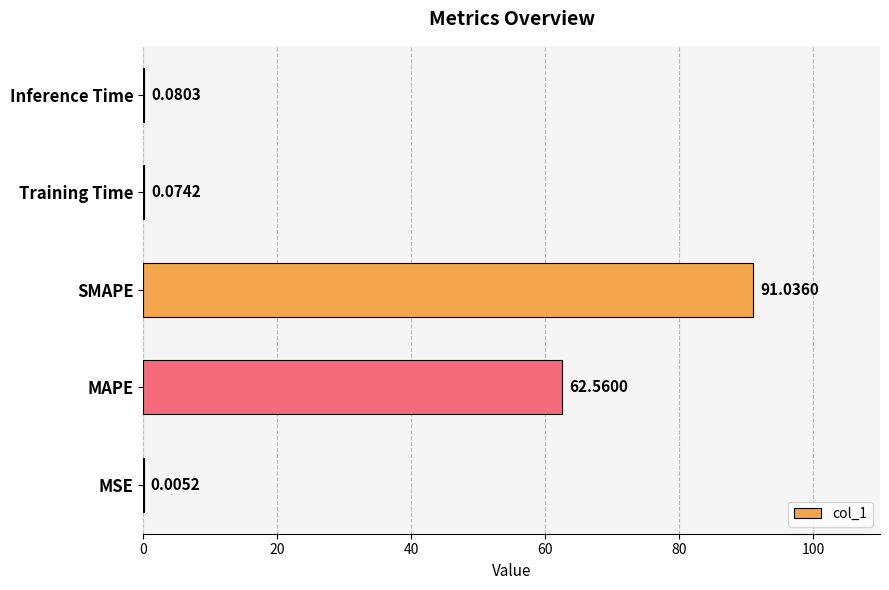

Which category has the highest value across all series?

SMAPE